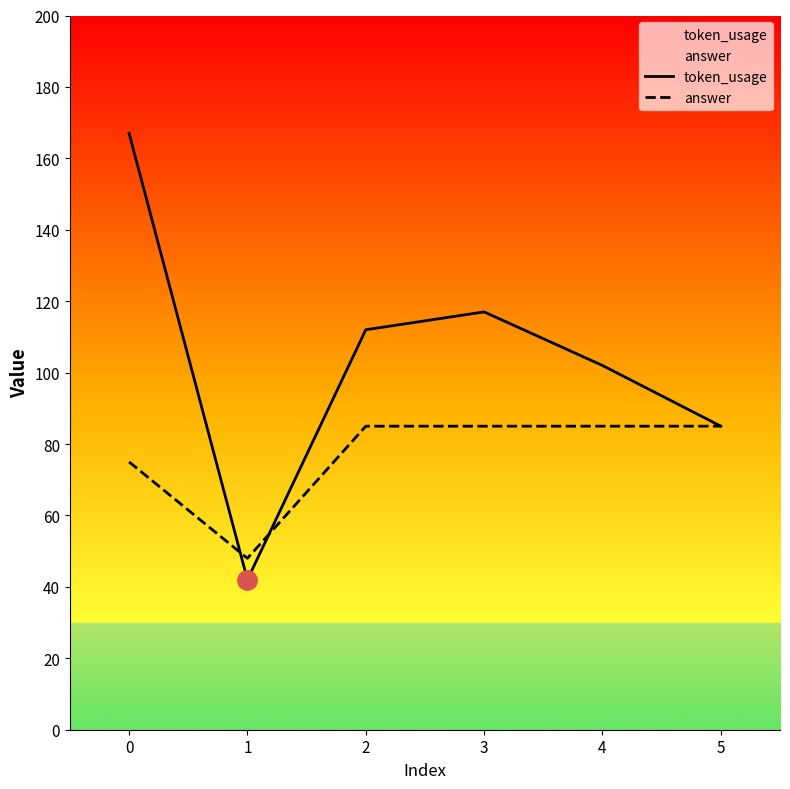

List the labels in order of token_usage value, largest first.

0, 3, 2, 4, 5, 1